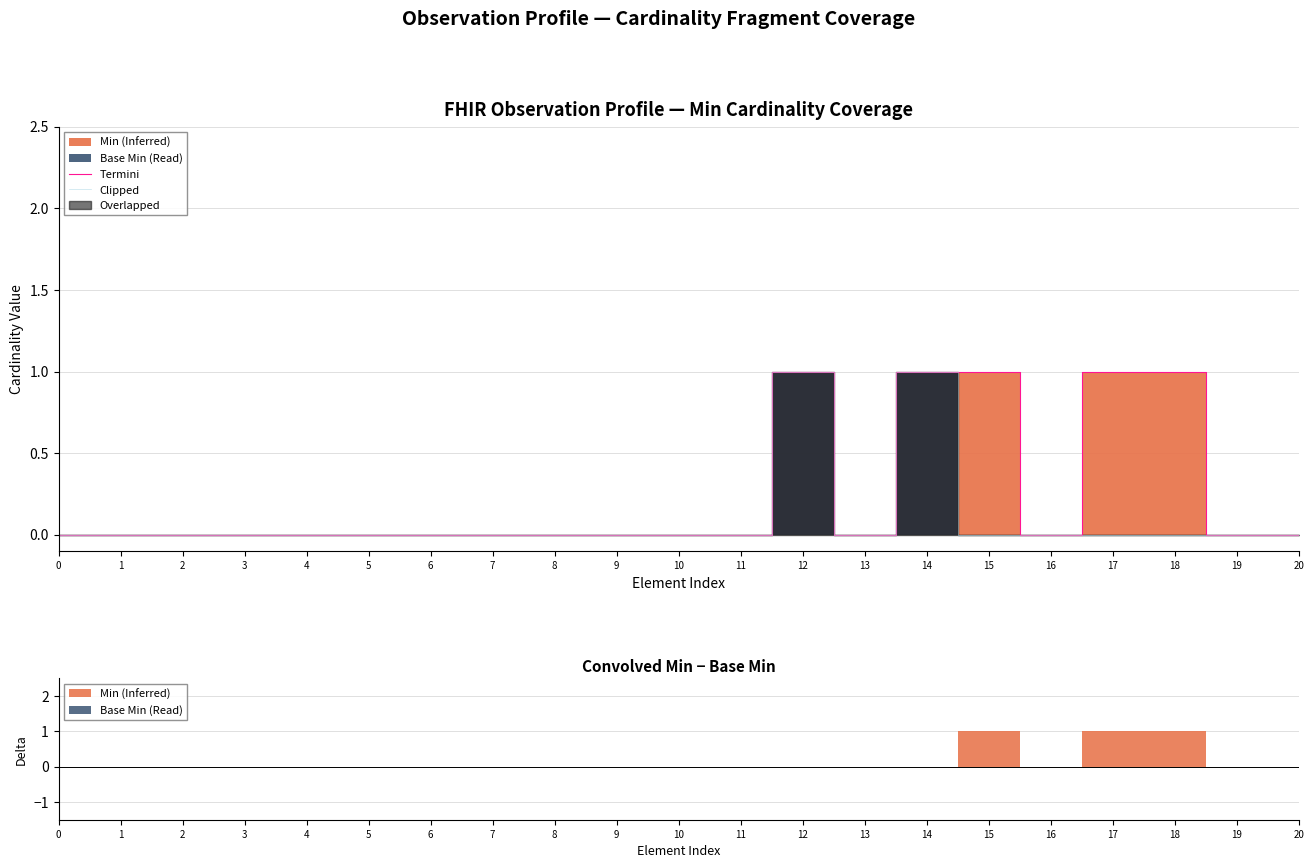

How many lines are shown in the chart?

2